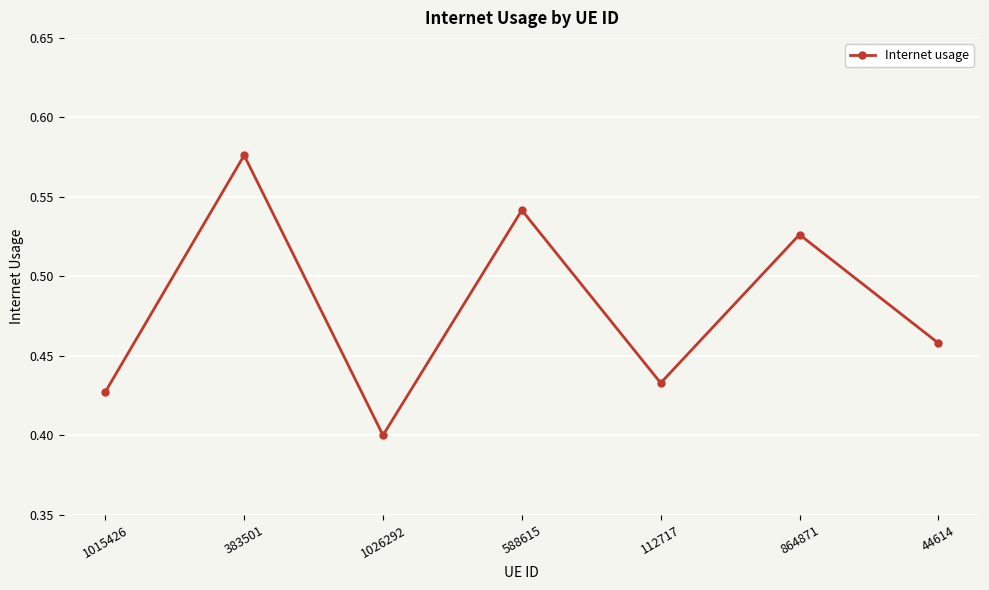

What is the change in value from 1026292 to 588615?

+0.1